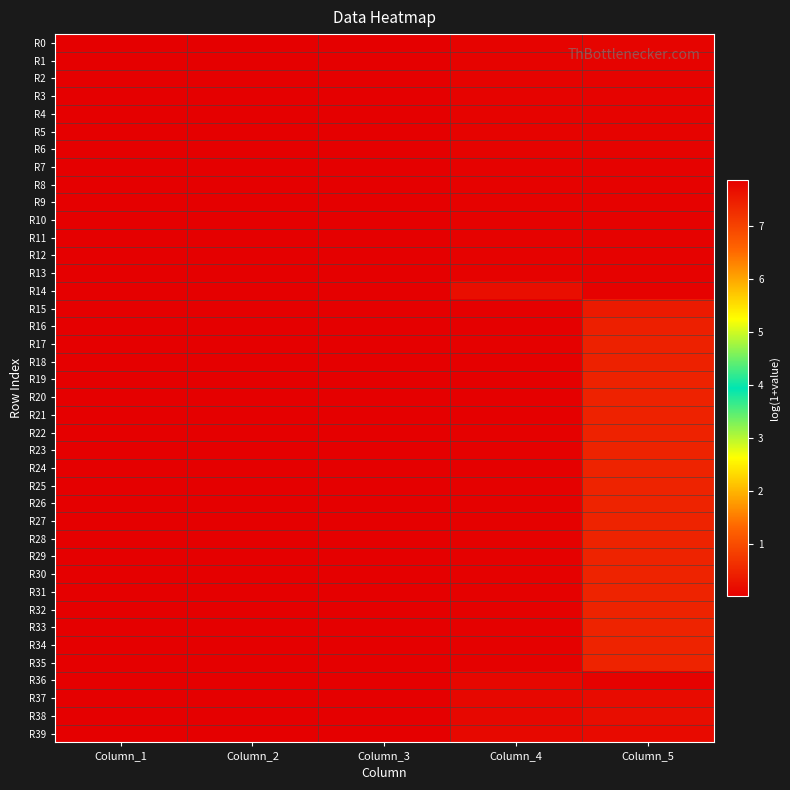

Reading left to right, extract all data points from this chart.

R0: Column_1=0.0	Column_2=0.0	Column_3=0.0	Column_4=0.1	Column_5=0.1
R1: Column_1=0.0	Column_2=0.0	Column_3=0.0	Column_4=0.1	Column_5=0.1
R2: Column_1=0.0	Column_2=0.0	Column_3=0.0	Column_4=0.1	Column_5=0.1
R3: Column_1=0.0	Column_2=0.0	Column_3=0.0	Column_4=0.1	Column_5=0.1
R4: Column_1=0.0	Column_2=0.0	Column_3=0.0	Column_4=0.1	Column_5=0.1
R5: Column_1=0.0	Column_2=0.0	Column_3=0.0	Column_4=0.1	Column_5=0.1
R6: Column_1=0.0	Column_2=0.0	Column_3=0.0	Column_4=0.1	Column_5=0.1
R7: Column_1=0.0	Column_2=0.0	Column_3=0.0	Column_4=0.1	Column_5=0.1
R8: Column_1=0.0	Column_2=0.0	Column_3=0.0	Column_4=0.1	Column_5=0.1
R9: Column_1=0.0	Column_2=0.0	Column_3=0.0	Column_4=0.1	Column_5=0.1
R10: Column_1=0.0	Column_2=0.0	Column_3=0.0	Column_4=0.1	Column_5=0.1
R11: Column_1=0.0	Column_2=0.0	Column_3=0.0	Column_4=0.1	Column_5=0.0
R12: Column_1=0.0	Column_2=0.0	Column_3=0.0	Column_4=0.1	Column_5=0.0
R13: Column_1=0.0	Column_2=0.0	Column_3=0.0	Column_4=0.0	Column_5=0.0
R14: Column_1=0.0	Column_2=0.0	Column_3=0.0	Column_4=0.2	Column_5=0.0
R15: Column_1=0.0	Column_2=0.0	Column_3=0.0	Column_4=7.9	Column_5=7.5
R16: Column_1=0.0	Column_2=0.0	Column_3=0.0	Column_4=7.9	Column_5=7.5
R17: Column_1=0.0	Column_2=0.0	Column_3=0.0	Column_4=7.8	Column_5=7.4
R18: Column_1=0.0	Column_2=0.0	Column_3=0.0	Column_4=7.9	Column_5=7.4
R19: Column_1=0.0	Column_2=0.0	Column_3=0.0	Column_4=7.9	Column_5=7.4
R20: Column_1=0.0	Column_2=0.0	Column_3=0.0	Column_4=7.9	Column_5=7.4
R21: Column_1=0.0	Column_2=0.0	Column_3=0.0	Column_4=7.9	Column_5=7.4
R22: Column_1=0.0	Column_2=0.0	Column_3=0.0	Column_4=7.8	Column_5=7.4
R23: Column_1=0.0	Column_2=0.0	Column_3=0.0	Column_4=7.8	Column_5=7.4
R24: Column_1=0.0	Column_2=0.0	Column_3=0.0	Column_4=7.9	Column_5=7.4
R25: Column_1=0.0	Column_2=0.0	Column_3=0.0	Column_4=7.9	Column_5=7.4
R26: Column_1=0.0	Column_2=0.0	Column_3=0.0	Column_4=7.8	Column_5=7.4
R27: Column_1=0.0	Column_2=0.0	Column_3=0.0	Column_4=7.8	Column_5=7.4
R28: Column_1=0.0	Column_2=0.0	Column_3=0.0	Column_4=7.8	Column_5=7.4
R29: Column_1=0.0	Column_2=0.0	Column_3=0.0	Column_4=7.8	Column_5=7.4
R30: Column_1=0.0	Column_2=0.0	Column_3=0.0	Column_4=7.8	Column_5=7.4
R31: Column_1=0.0	Column_2=0.0	Column_3=0.0	Column_4=7.8	Column_5=7.4
R32: Column_1=0.0	Column_2=0.0	Column_3=0.0	Column_4=7.8	Column_5=7.4
R33: Column_1=0.0	Column_2=0.0	Column_3=0.0	Column_4=7.8	Column_5=7.4
R34: Column_1=0.0	Column_2=0.0	Column_3=0.0	Column_4=7.8	Column_5=7.4
R35: Column_1=0.0	Column_2=0.0	Column_3=0.0	Column_4=7.8	Column_5=7.4
R36: Column_1=0.0	Column_2=0.0	Column_3=0.0	Column_4=0.1	Column_5=0.0
R37: Column_1=0.0	Column_2=0.0	Column_3=0.0	Column_4=0.1	Column_5=0.2
R38: Column_1=0.0	Column_2=0.0	Column_3=0.0	Column_4=0.1	Column_5=0.2
R39: Column_1=0.0	Column_2=0.0	Column_3=0.0	Column_4=0.1	Column_5=0.2